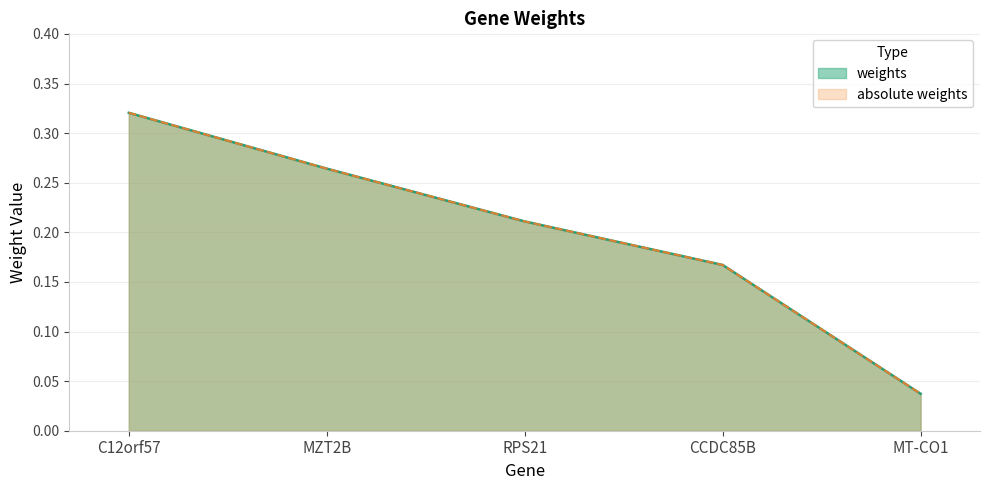

What is the maximum value shown in the chart?

0.3